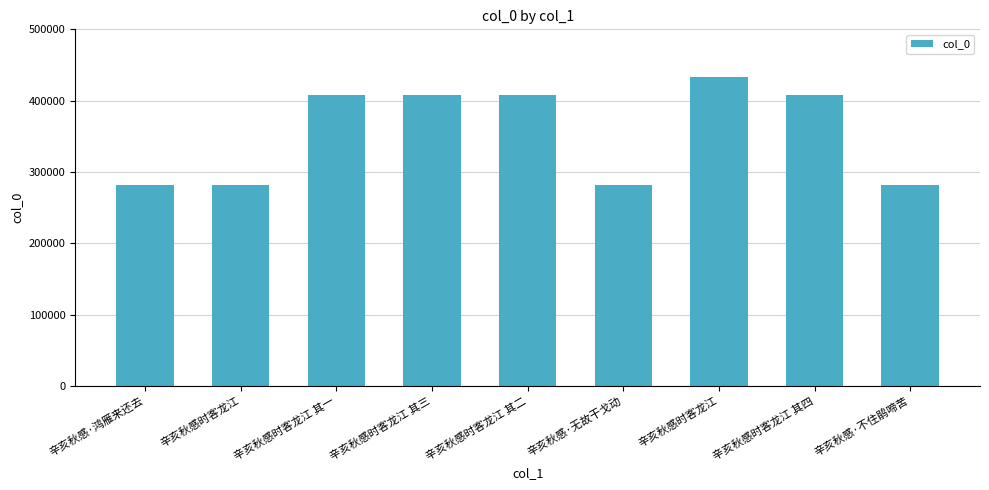

How many bars are there in total?

9